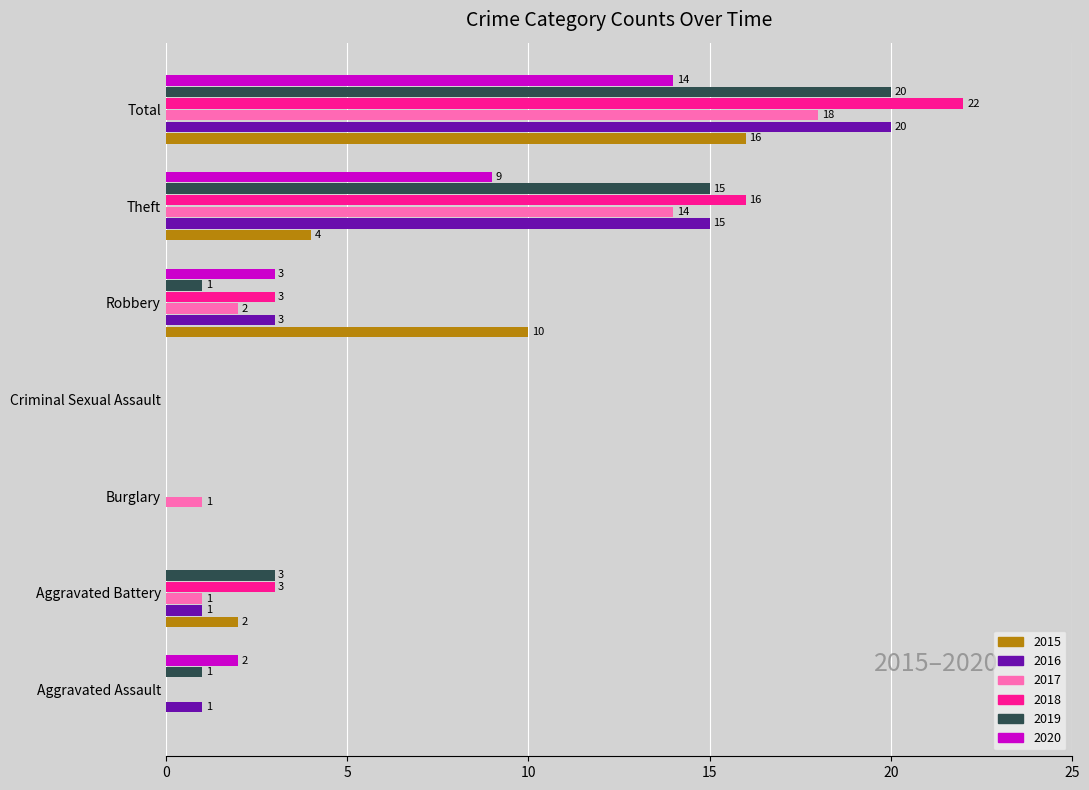

The value of 2019 at Total is 31. True or false?

False